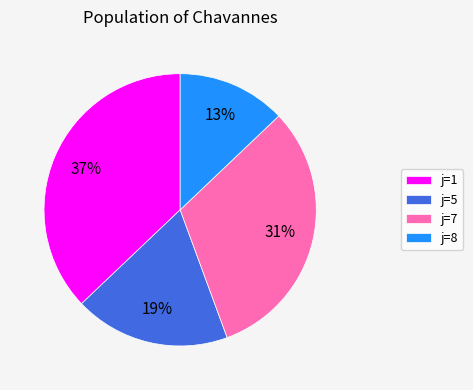

Rank the categories by value from highest to lowest.

j=1, j=7, j=5, j=8